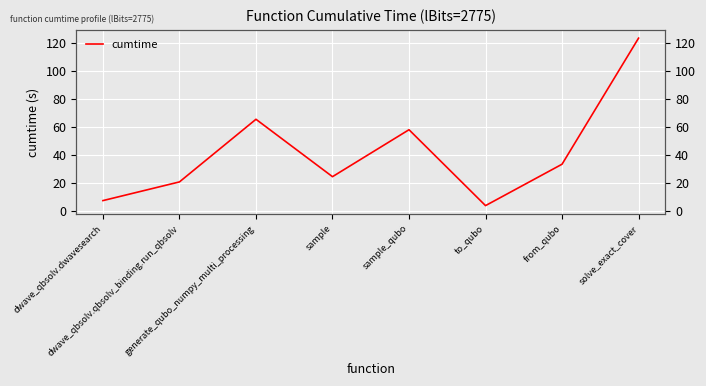

Which has a higher value, from_qubo or sample_qubo?

sample_qubo